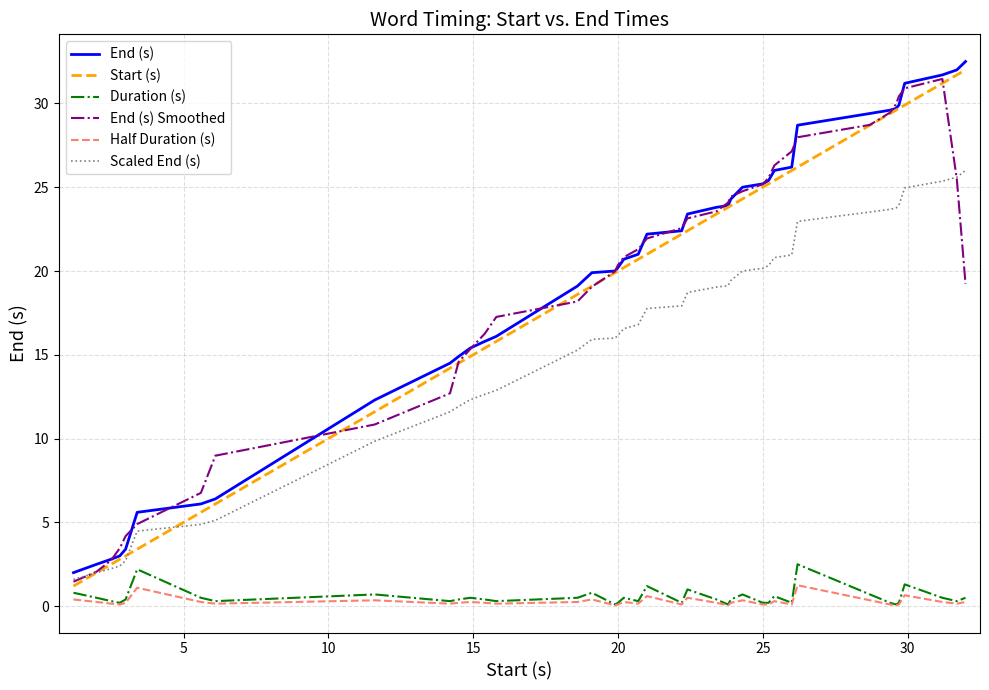

What is the highest value of the End (s) series?

32.5